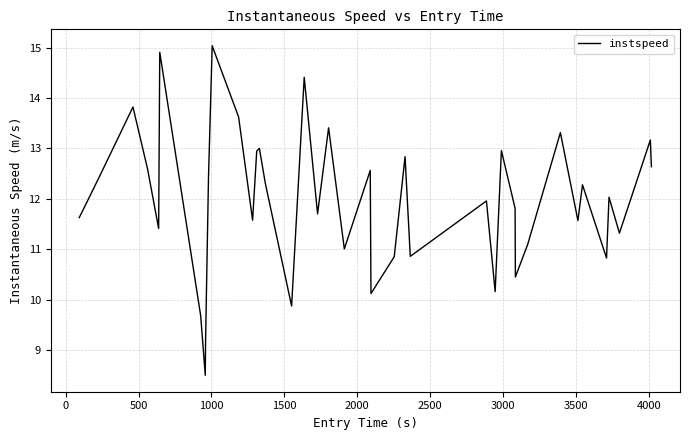

How many distinct data groups are displayed?

1